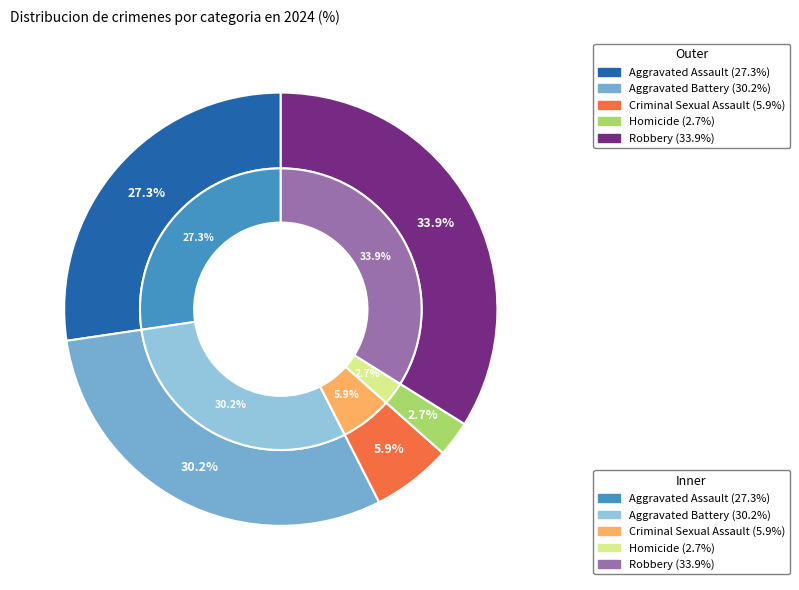

Combined, do Aggravated Battery and Criminal Sexual Assault account for over 50%?

No